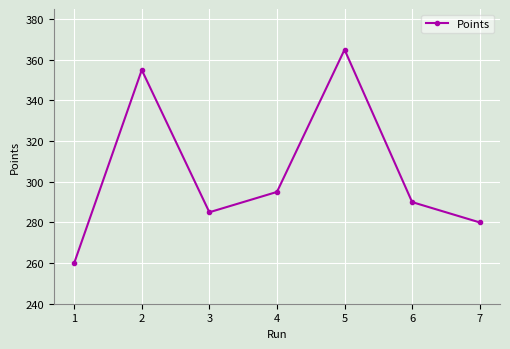

Read the value at 2.

355